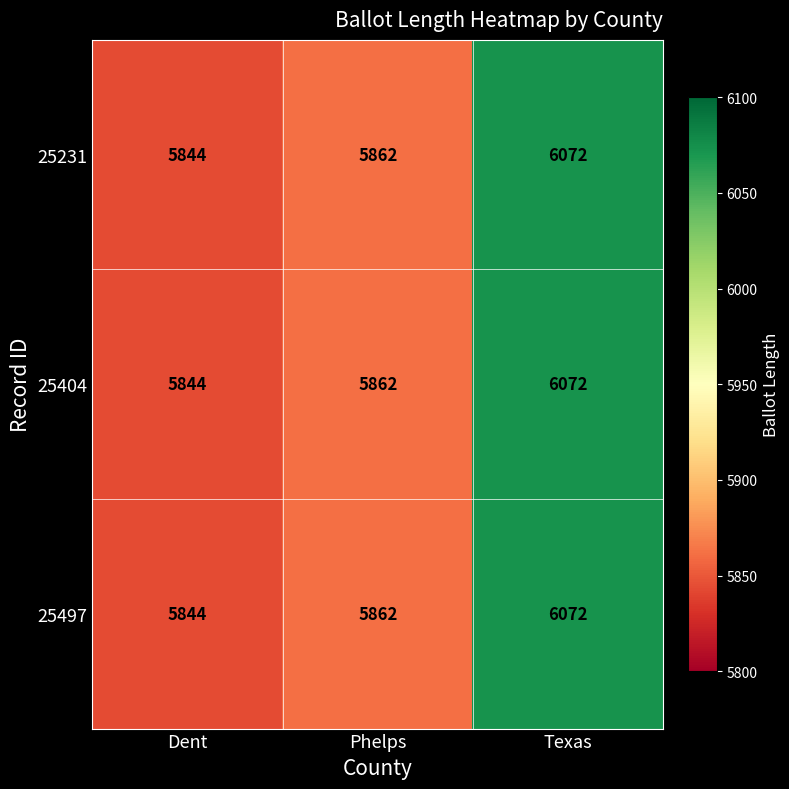

What is the sum of all 25404 values?

17778